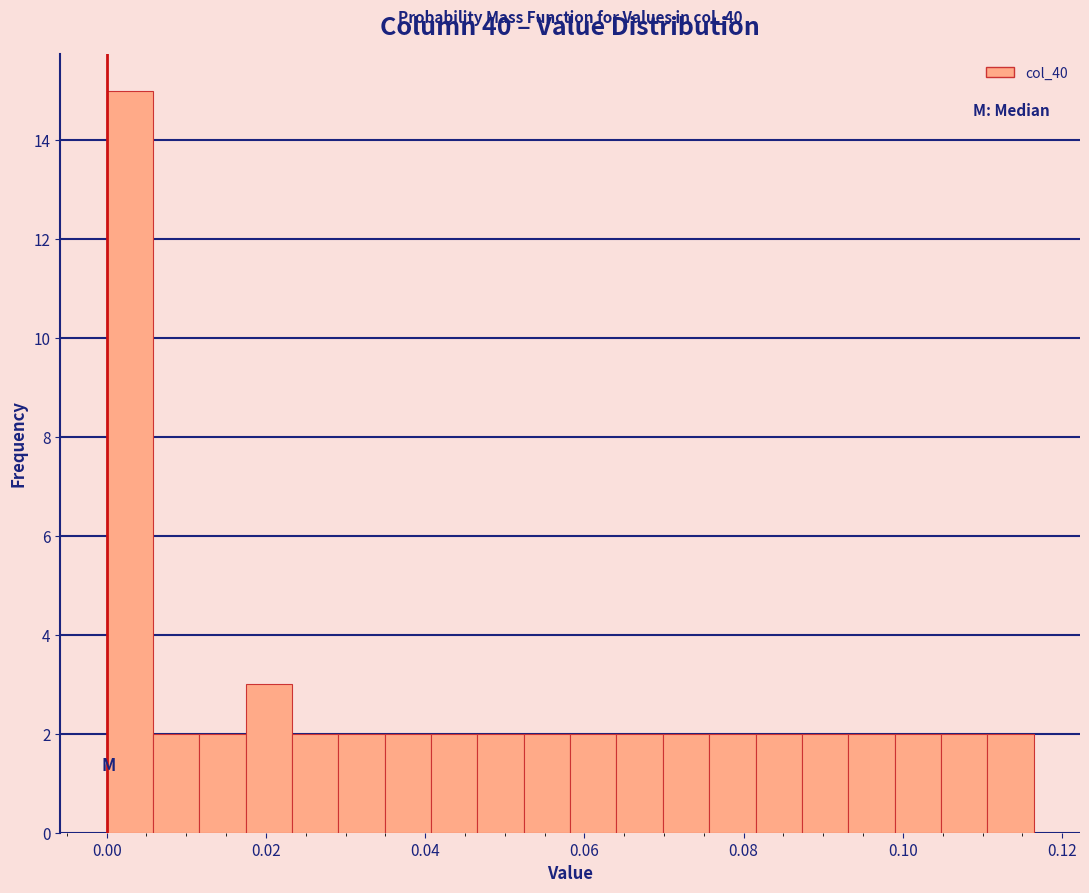

Read against the x-axis, roughly where is the centre of the tallest bar?

0.002